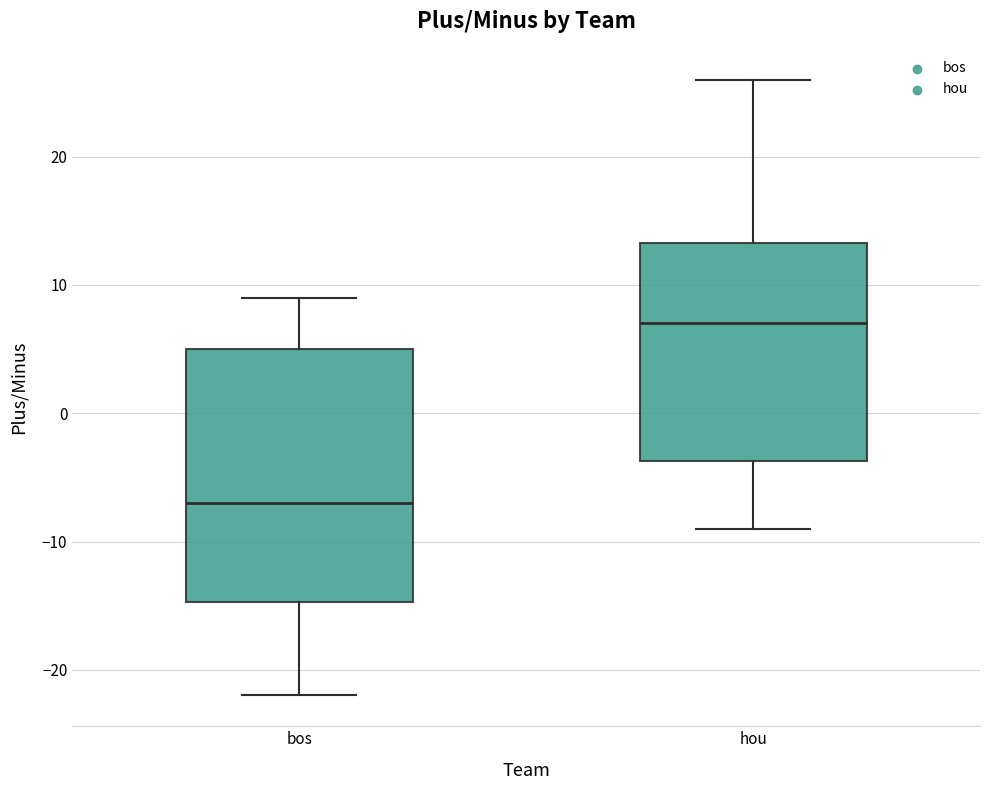

Where is the upper edge of the box for hou on the y-axis? The values are not printed on the chart, so give them approximately, as read against the axis.

13